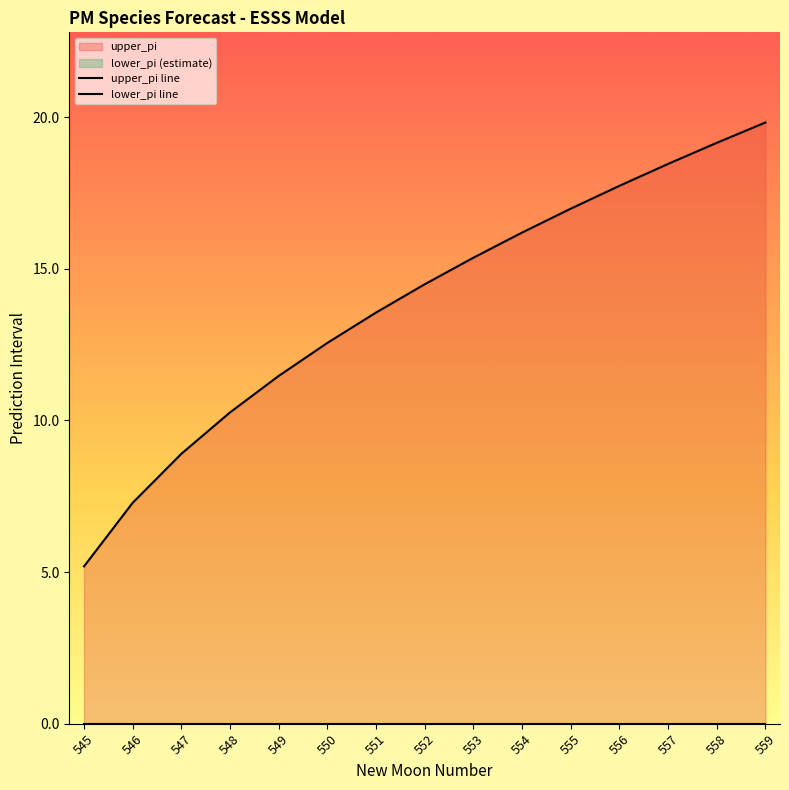

The value of upper_pi line at 558 is 19.2. True or false?

True